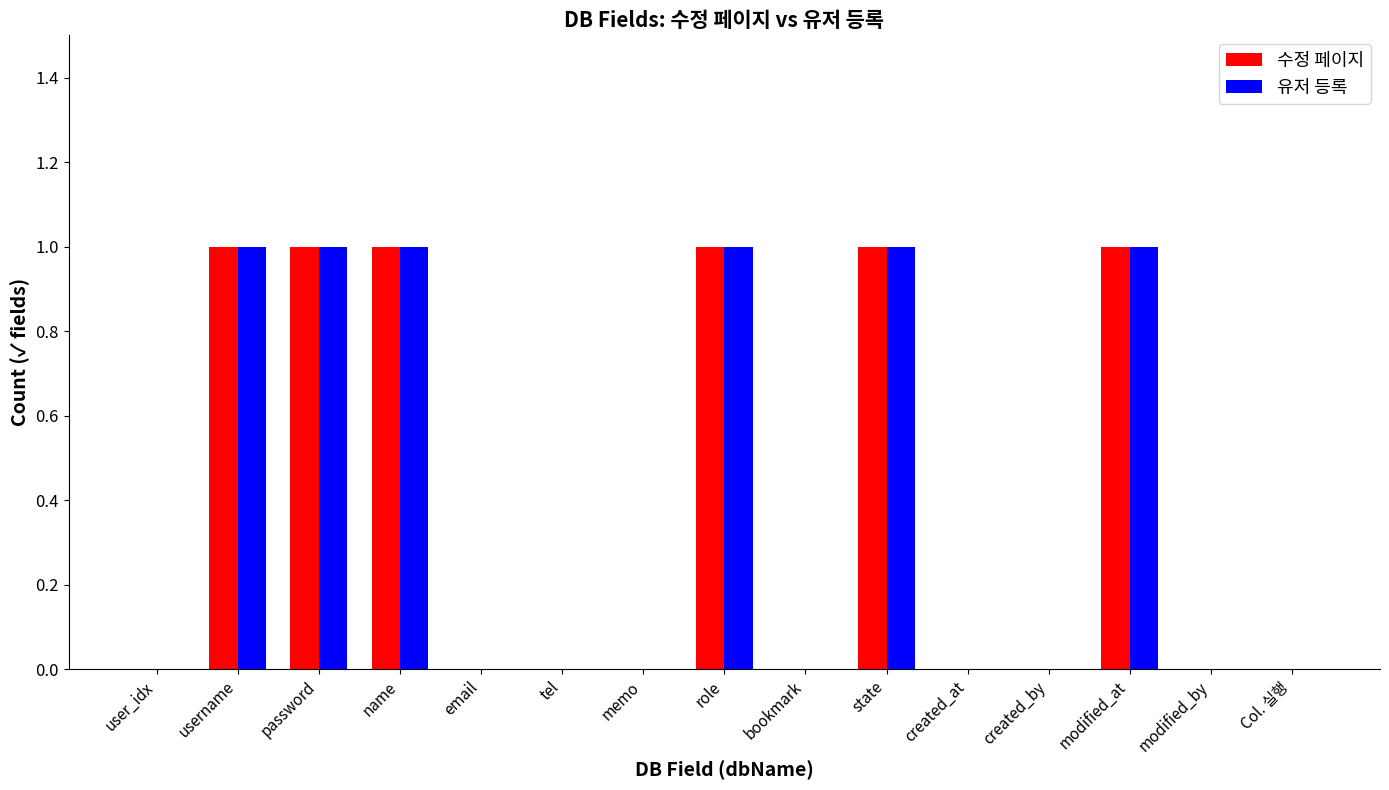

How many 수정 페이지 values are between 0 and 1?

15